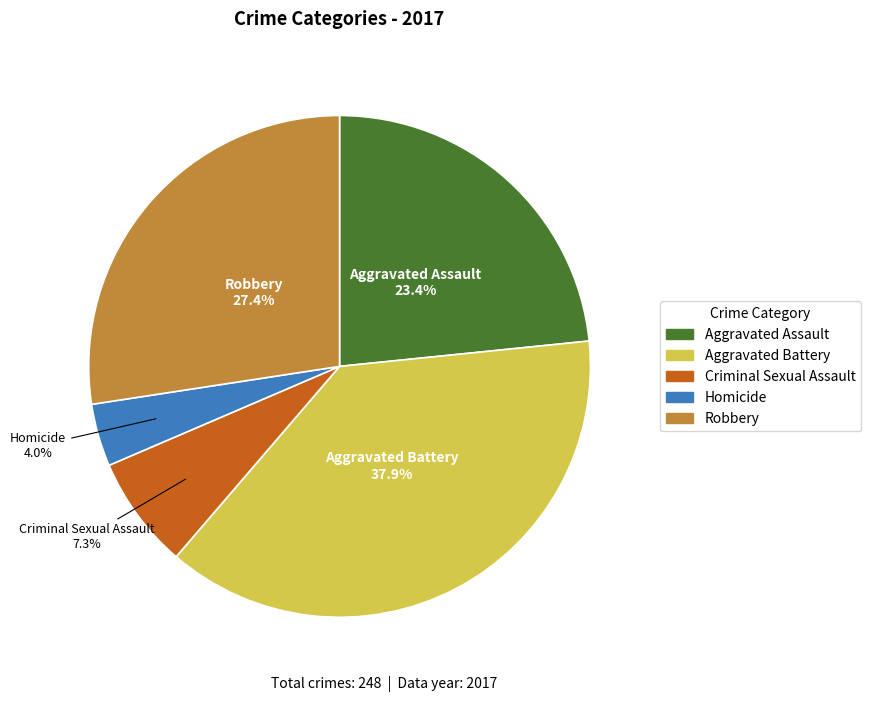

What is the ratio of the value at Aggravated Battery to the value at Aggravated Assault?

1.6